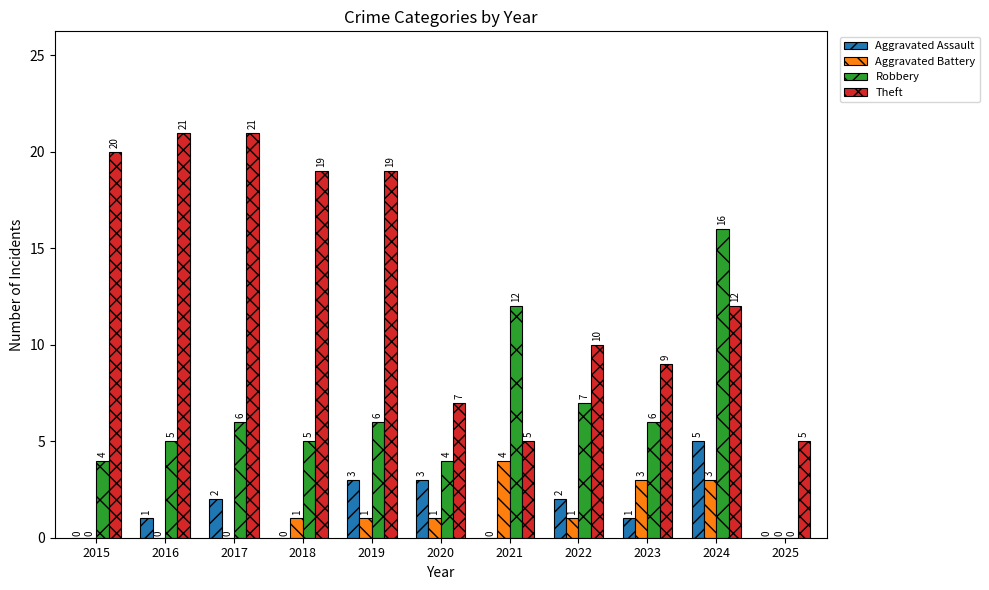

What is the sum of all Theft values?

148